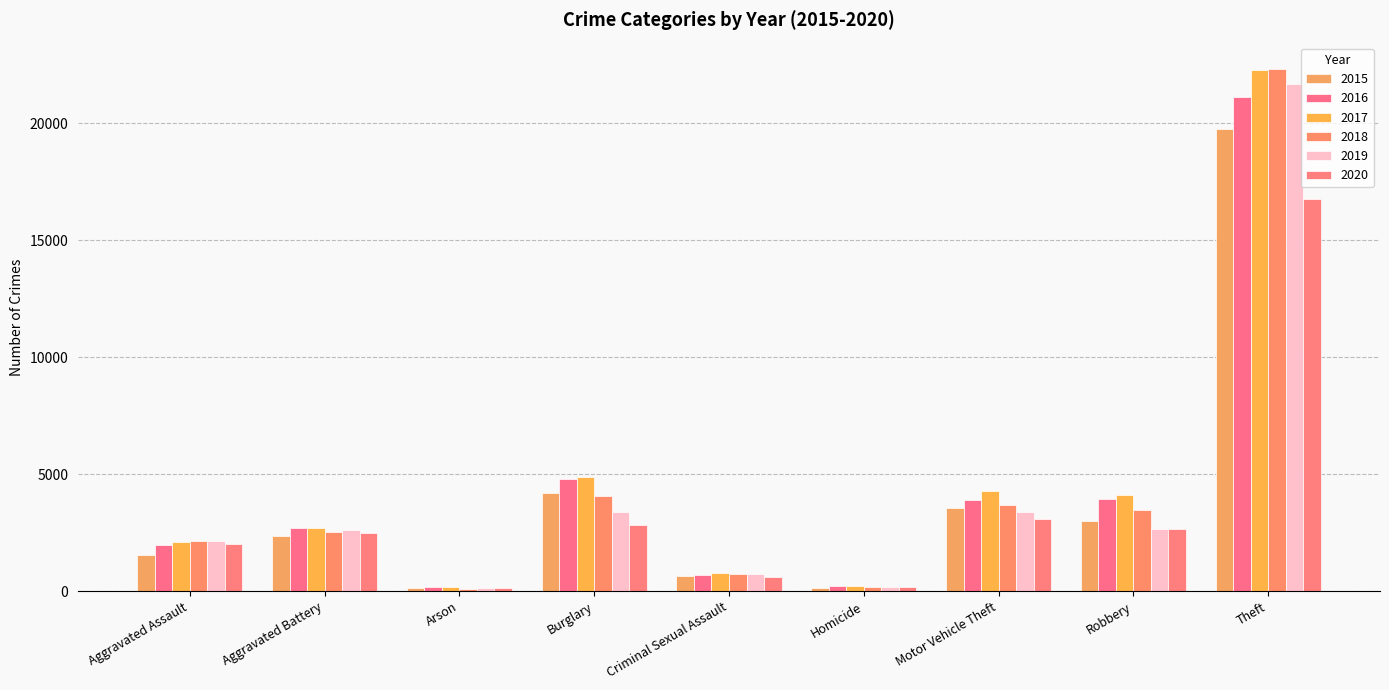

How many data points in 2016 are less than 2709?

4